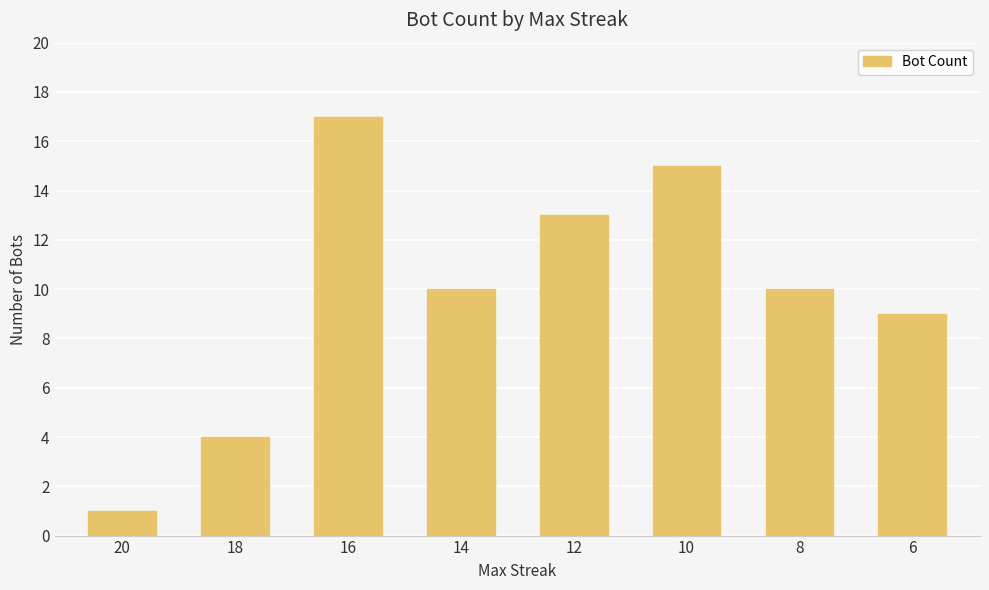

What is the difference between the maximum and minimum values?

16